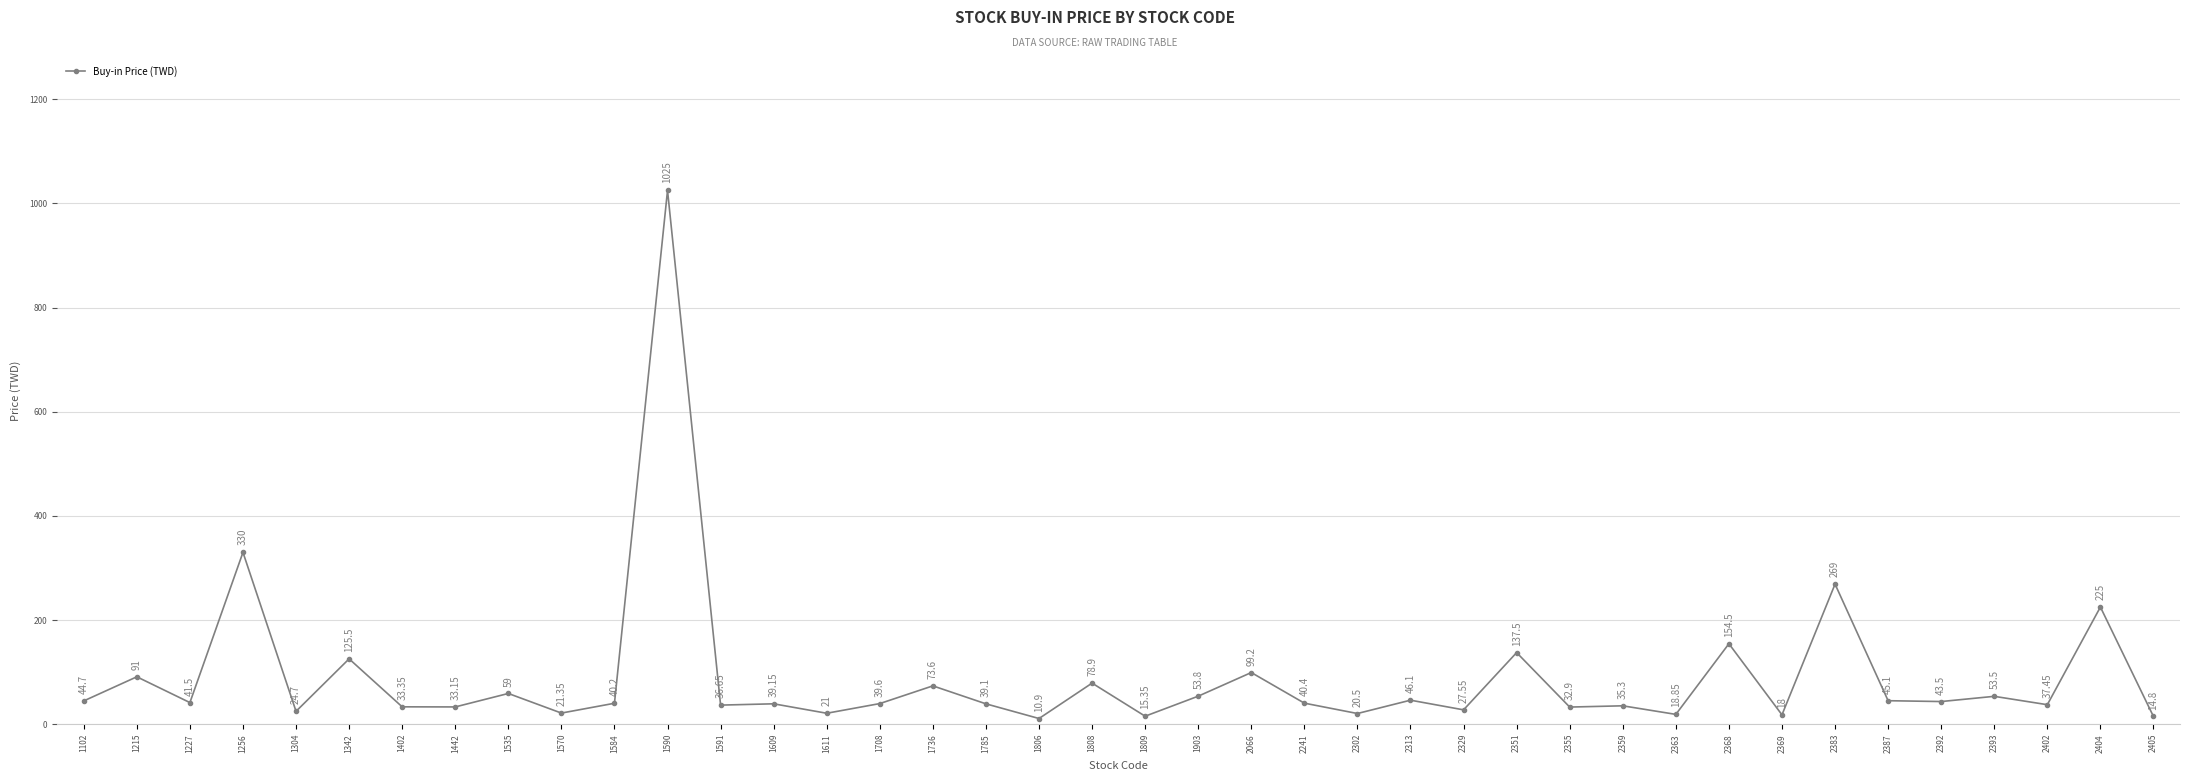

At which category does the chart reach its minimum across all series?

1806